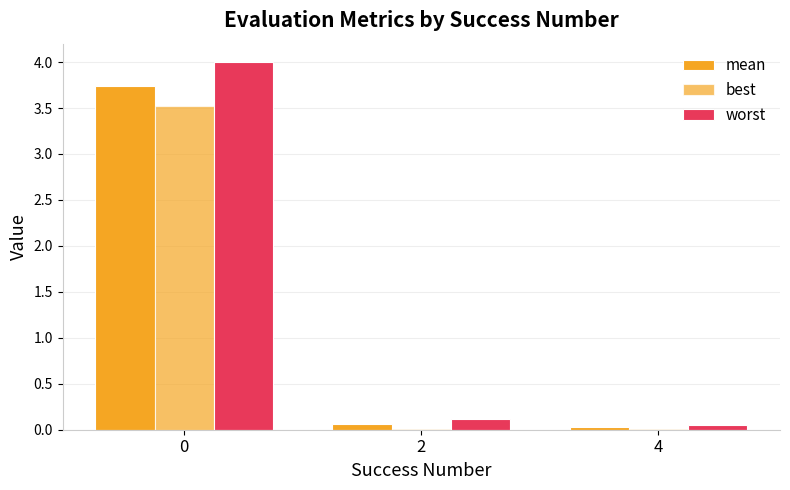

Does the chart contain stacked bars?

No